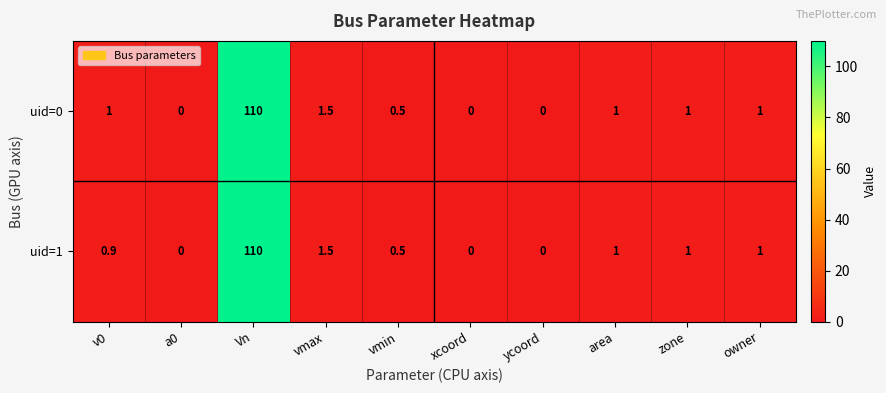

How many distinct data groups are displayed?

2